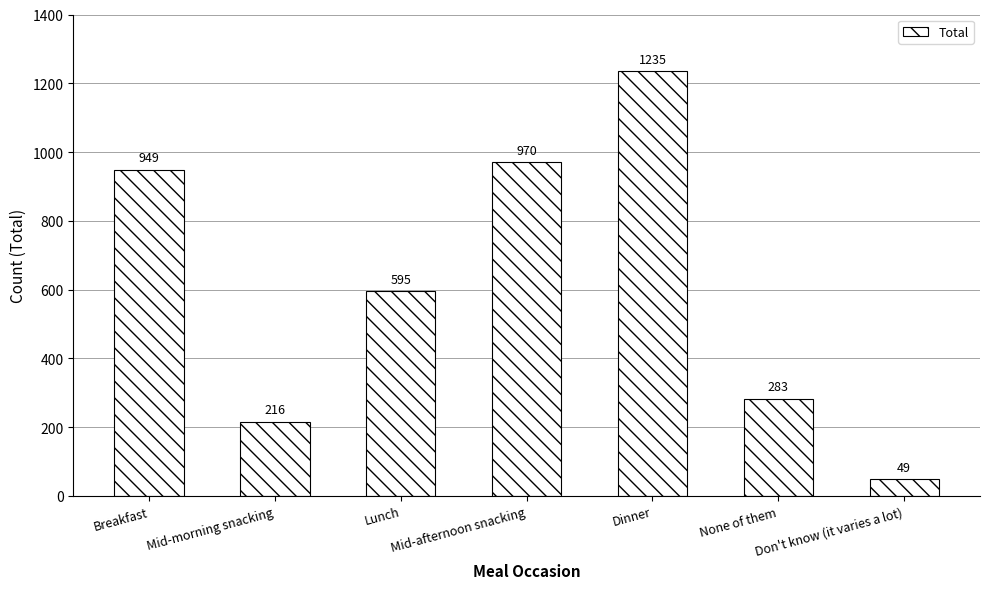

At which label is the value closest to 642?

Lunch